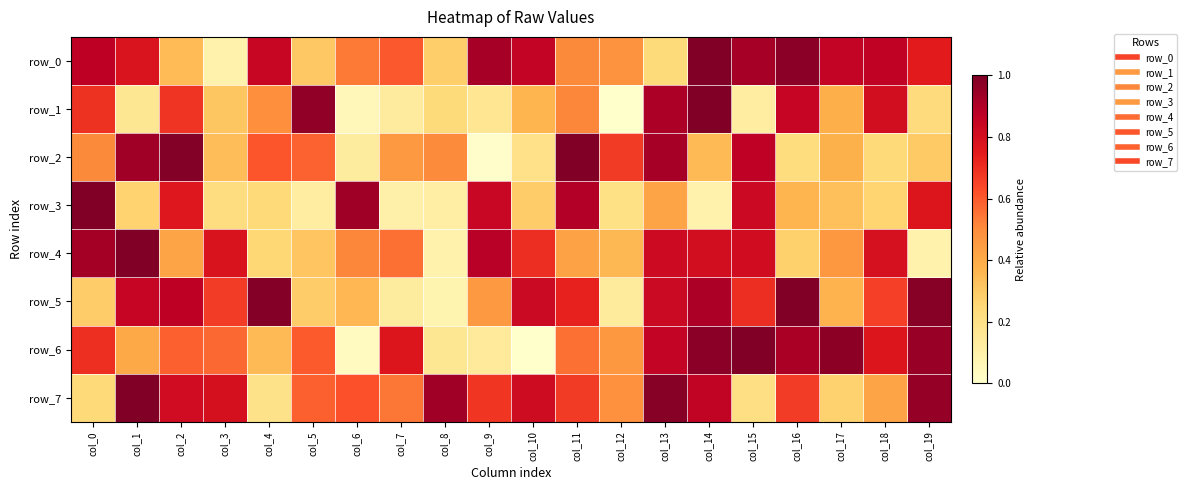

What is the difference between the maximum and minimum values in the row_4 series?

0.9